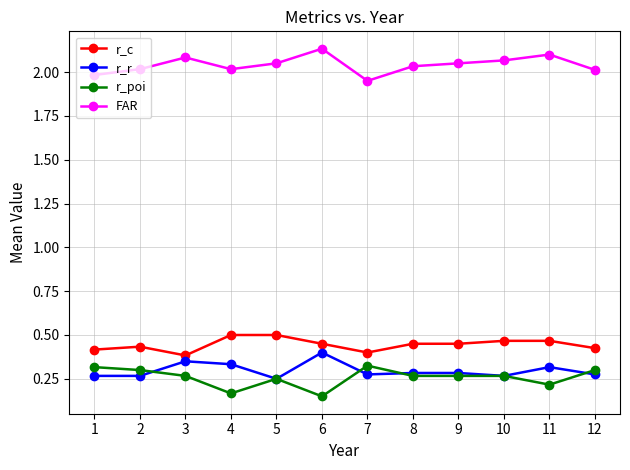

True or false: r_poi has more than 1 points higher than both neighbors.

True